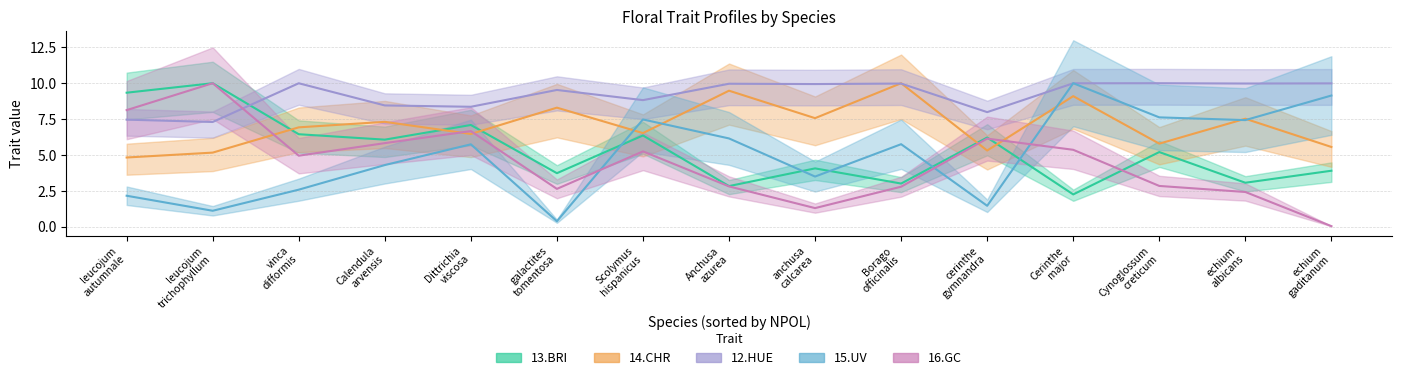

Reading left to right, extract all data points from this chart.

13.BRI: 9.3	10.0	6.4	6.1	7.1	3.7	6.4	2.8	4.1	3.0	6.2	2.2	5.2	3.1	3.9
14.CHR: 4.8	5.2	6.9	7.3	6.5	8.3	6.5	9.5	7.6	10.0	5.3	9.1	5.8	7.5	5.6
15.UV: 2.2	1.1	2.6	4.3	5.7	0.4	7.5	6.1	3.5	5.7	1.4	10.0	7.6	7.4	9.1
16.GC: 8.1	10.0	4.9	5.8	6.7	2.6	5.2	2.8	1.3	2.8	6.1	5.4	2.8	2.4	0.0
12.HUE: 7.5	7.3	10.0	8.4	8.4	9.5	8.8	10.0	9.9	10.0	8.0	10.0	10.0	10.0	10.0